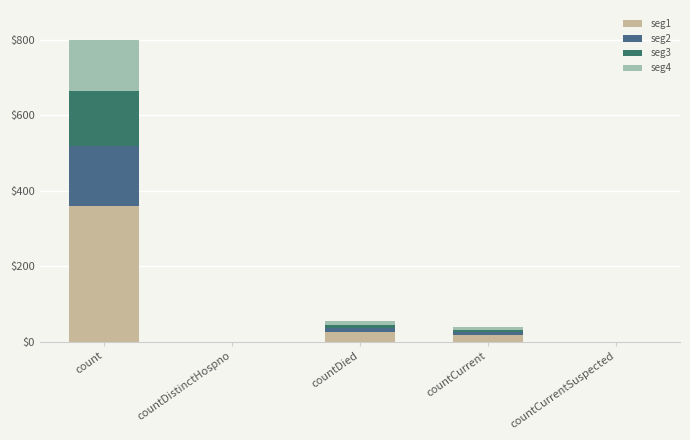

Are the bars horizontal?

No